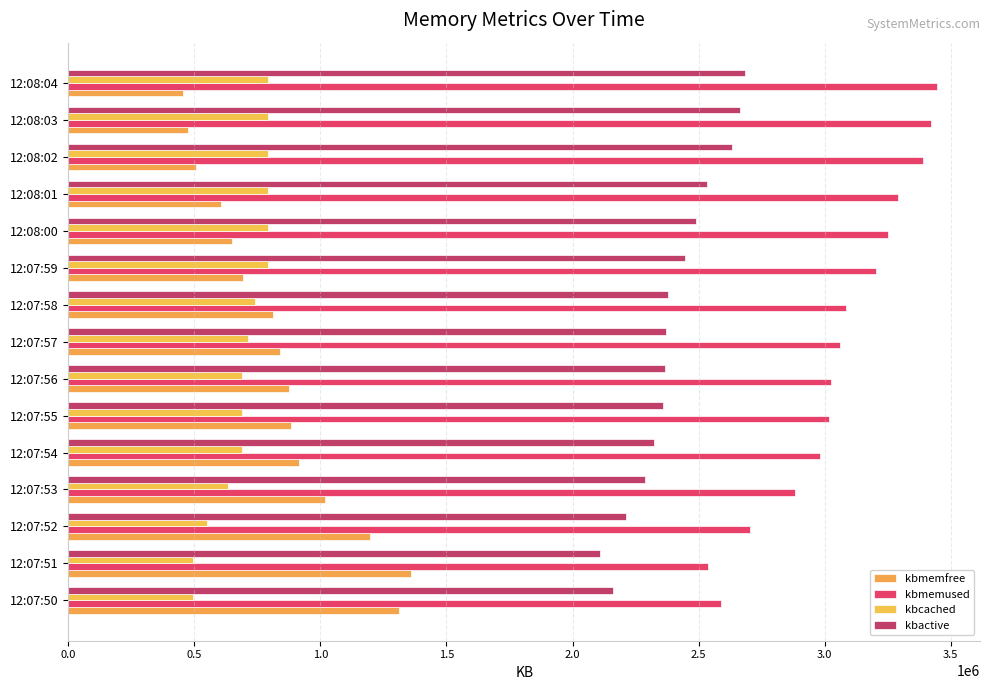

What is the difference between the second highest and minimum values in the kbcached series?

295716